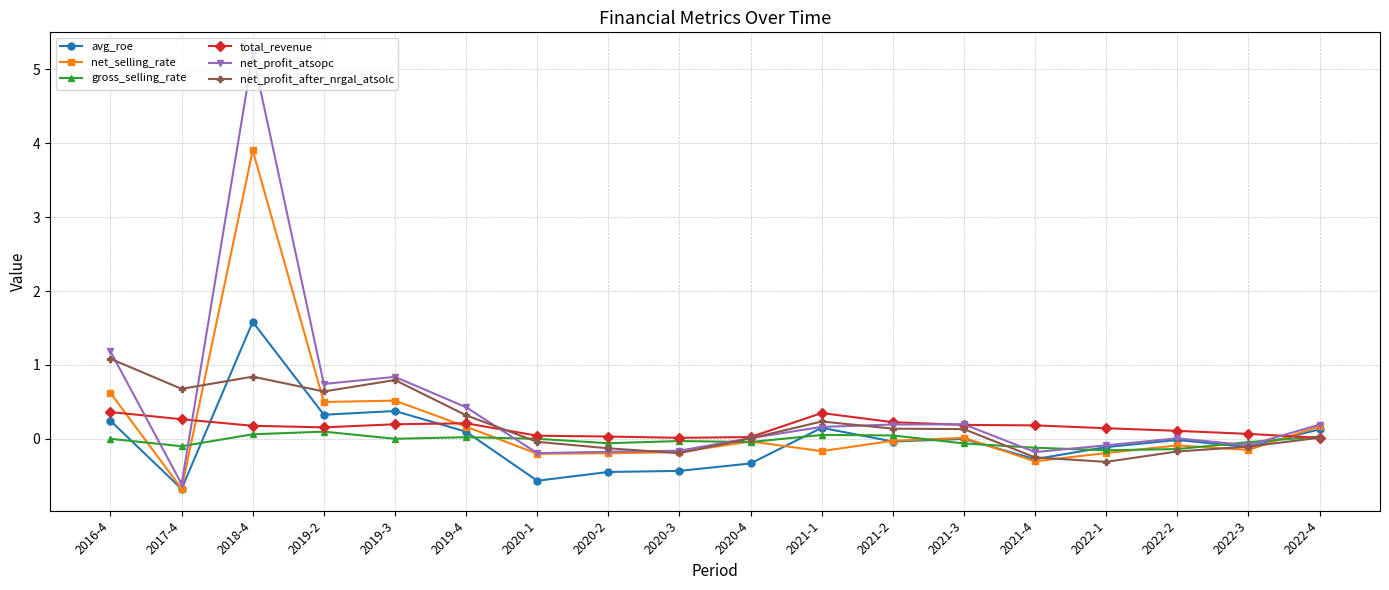

List the series in order of their peak value, highest first.

net_profit_atsopc, net_selling_rate, avg_roe, net_profit_after_nrgal_atsolc, total_revenue, gross_selling_rate